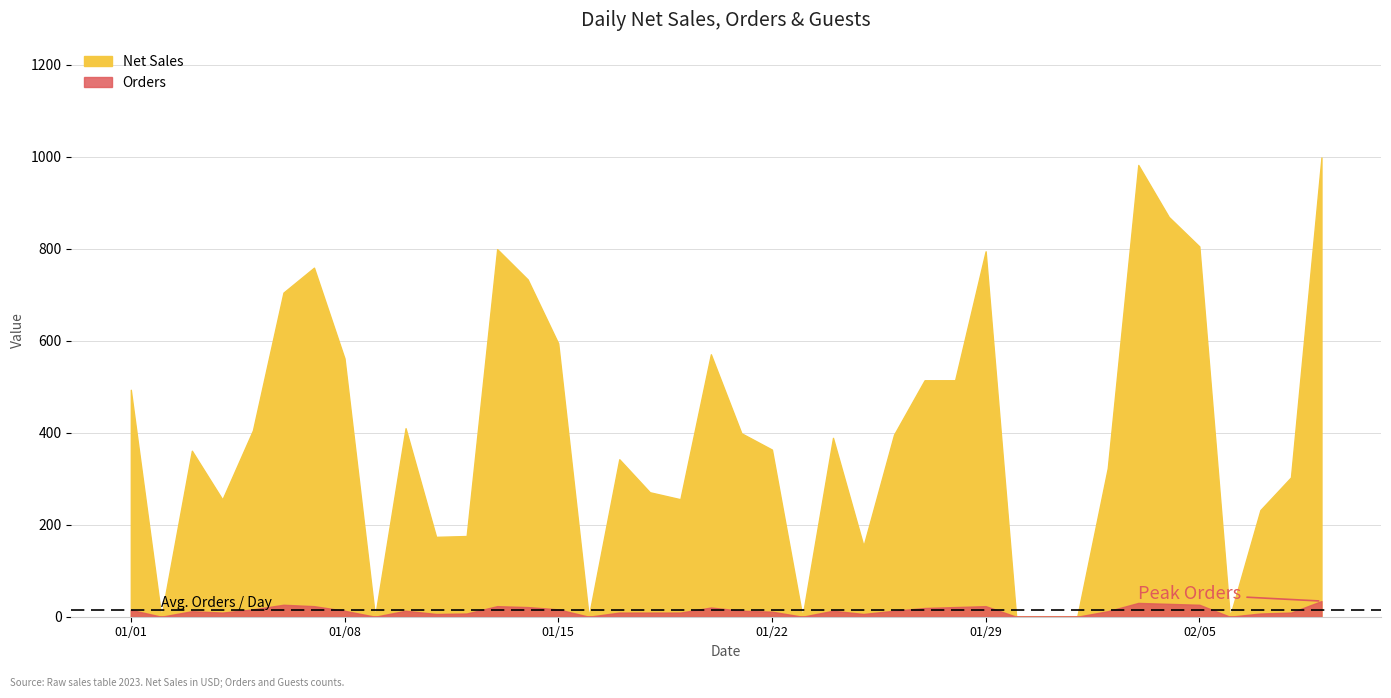

Where is Orders nearest to the value 17?

4